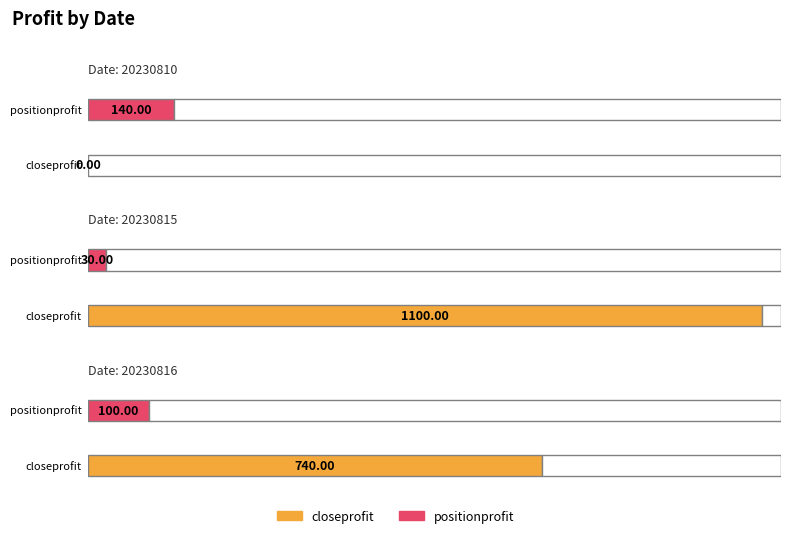

Are the bars grouped side by side (vs. stacked)?

Yes